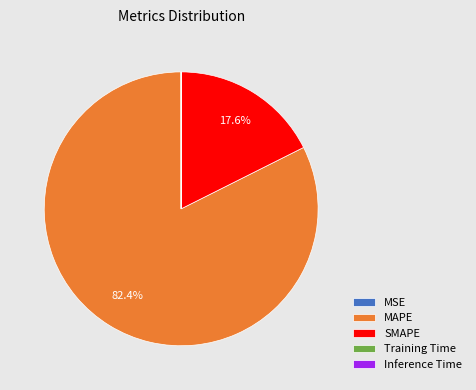

Which slice is the largest?

MAPE